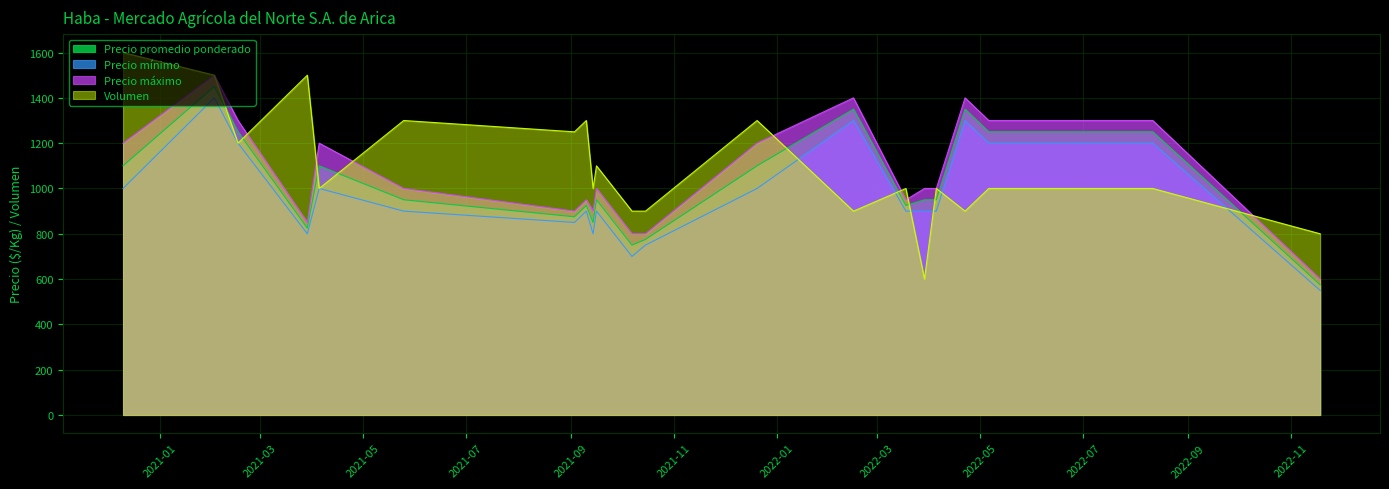

In Precio promedio ponderado, how many points are higher than both neighbors (excluding endpoints)?

6